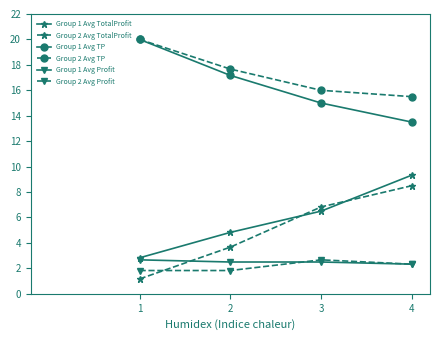

What is the value of the Group 1 Avg TotalProfit point at the 3rd from the left?

6.5